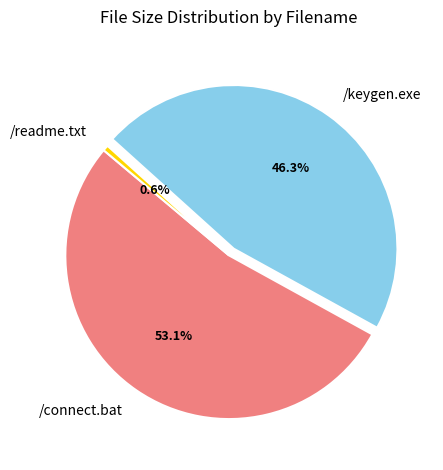

Is there a majority slice in this chart?

Yes